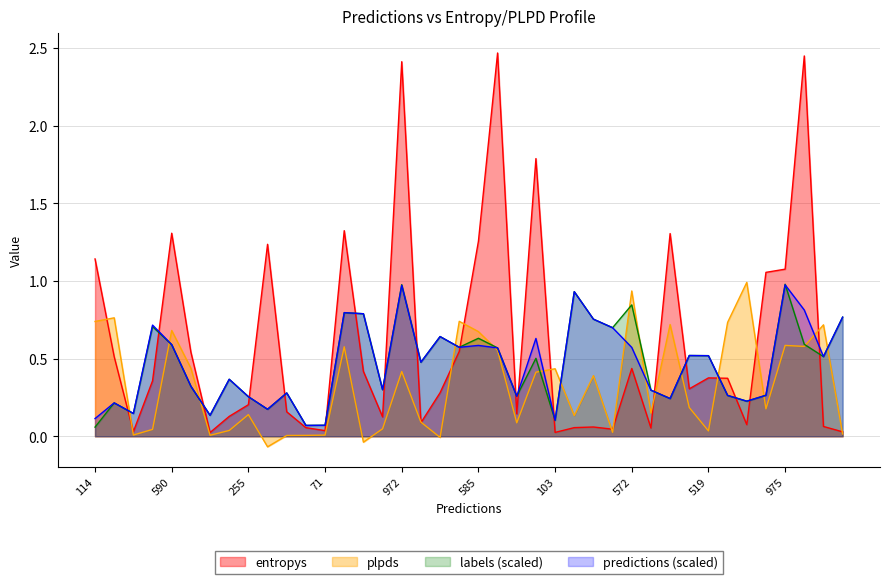

What is the sum of all entropys values?

24.4